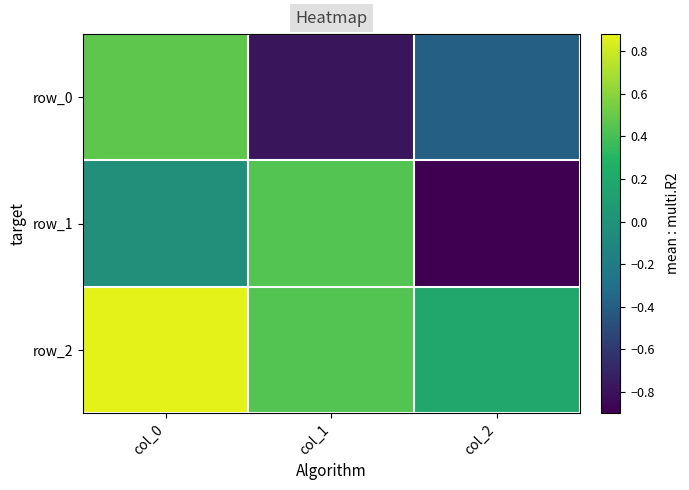

Is the value of row_1 at col_0 greater than the value of row_2 at col_0?

No